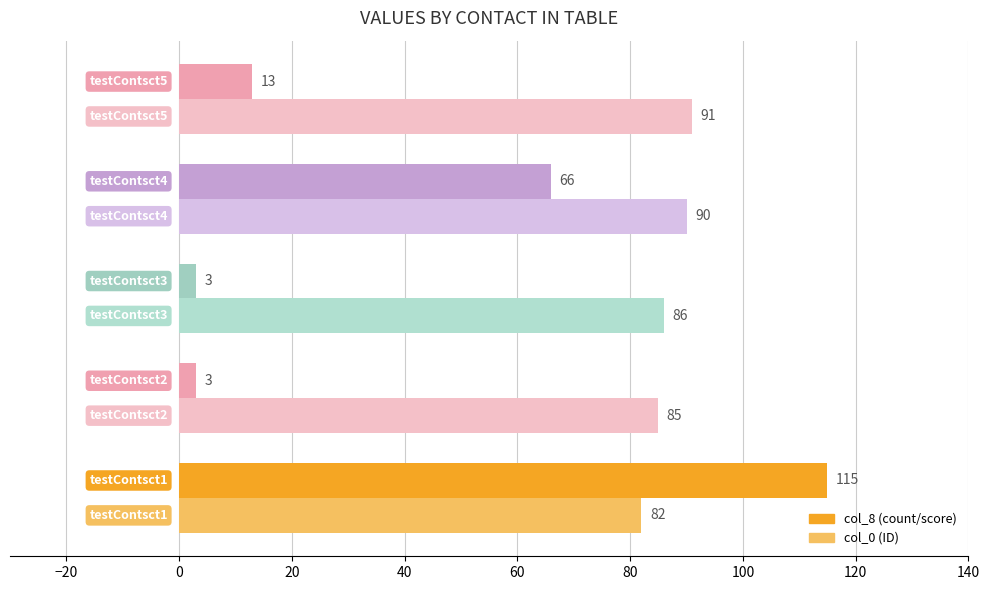

Count the number of categories in the chart.

5